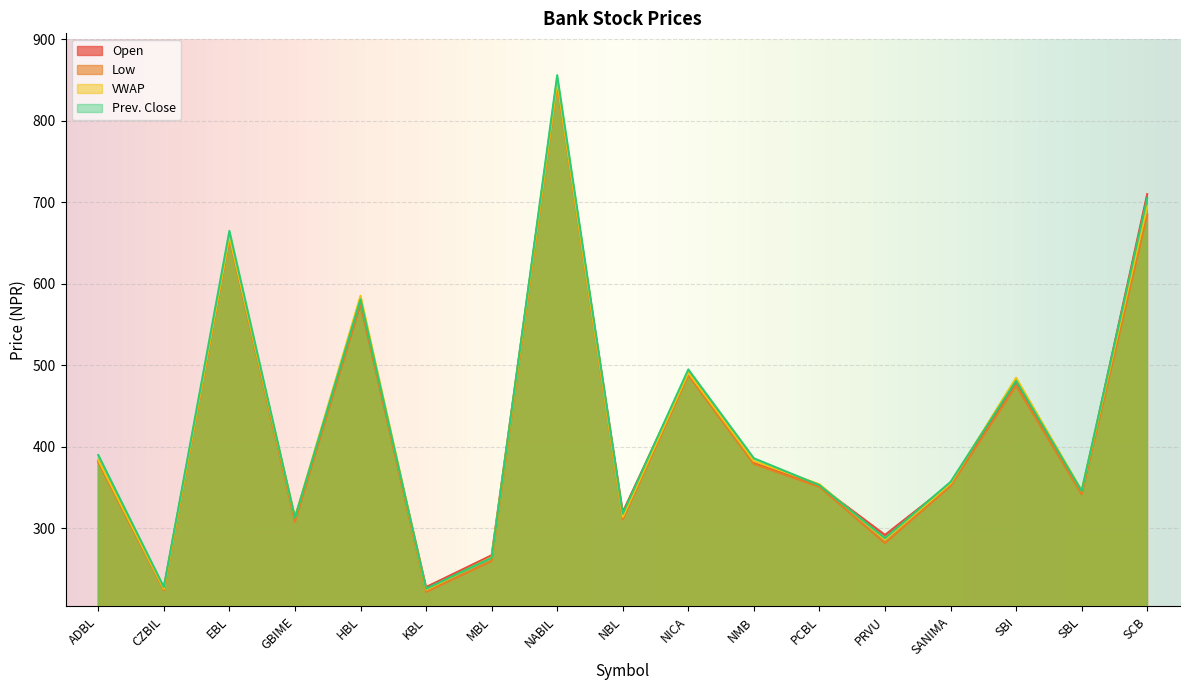

True or false: Open and Low cross at least once.

False